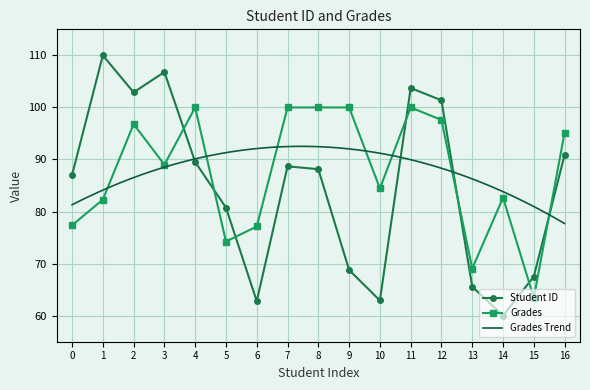

Which label corresponds to the smallest value in the chart?

14